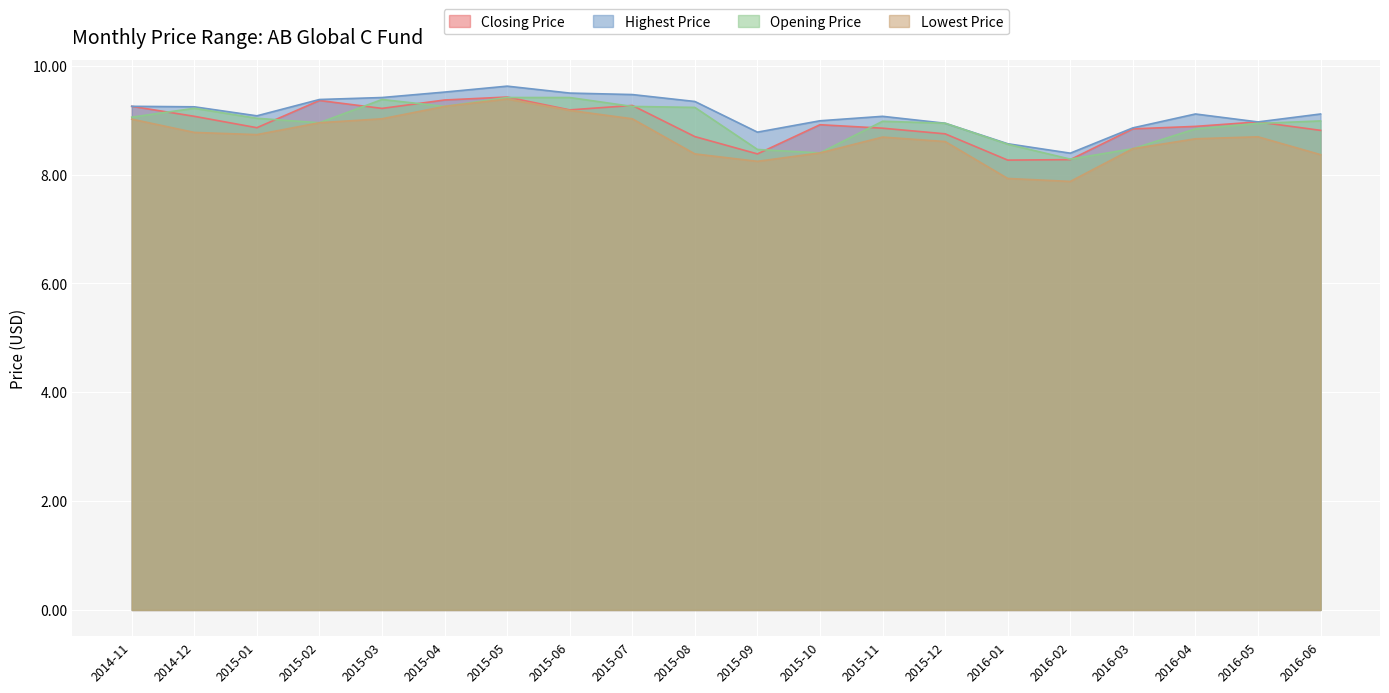

In Highest Price, how many points are lower than both neighbors (excluding endpoints)?

4